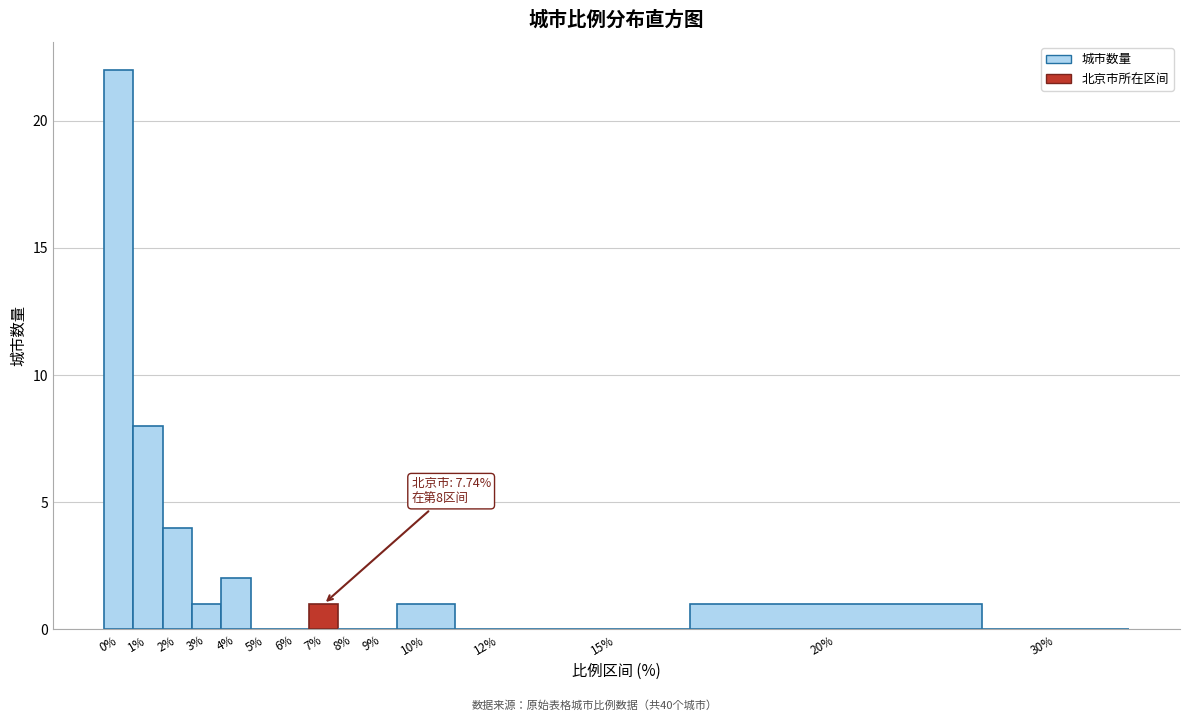

Reading left to right, what are all the values shown in this chart?

0%=22	1%=8	2%=4	3%=1	4%=2	5%=0	6%=0	7%=1	8%=0	9%=0	10%=1	12%=0	15%=0	20%=1	30%=0